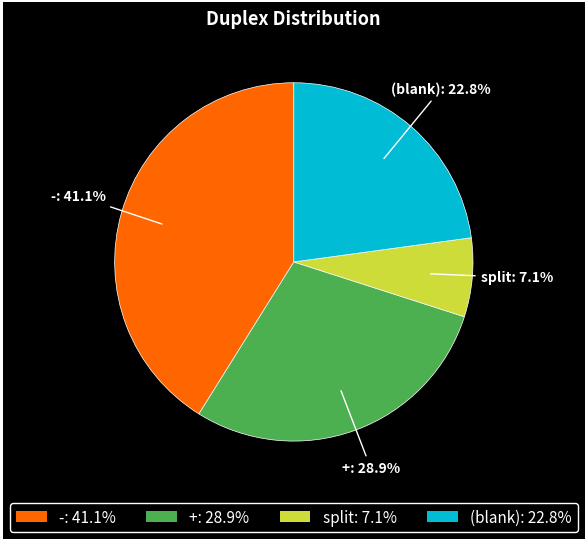

Is the sum of + and split greater than half?

No